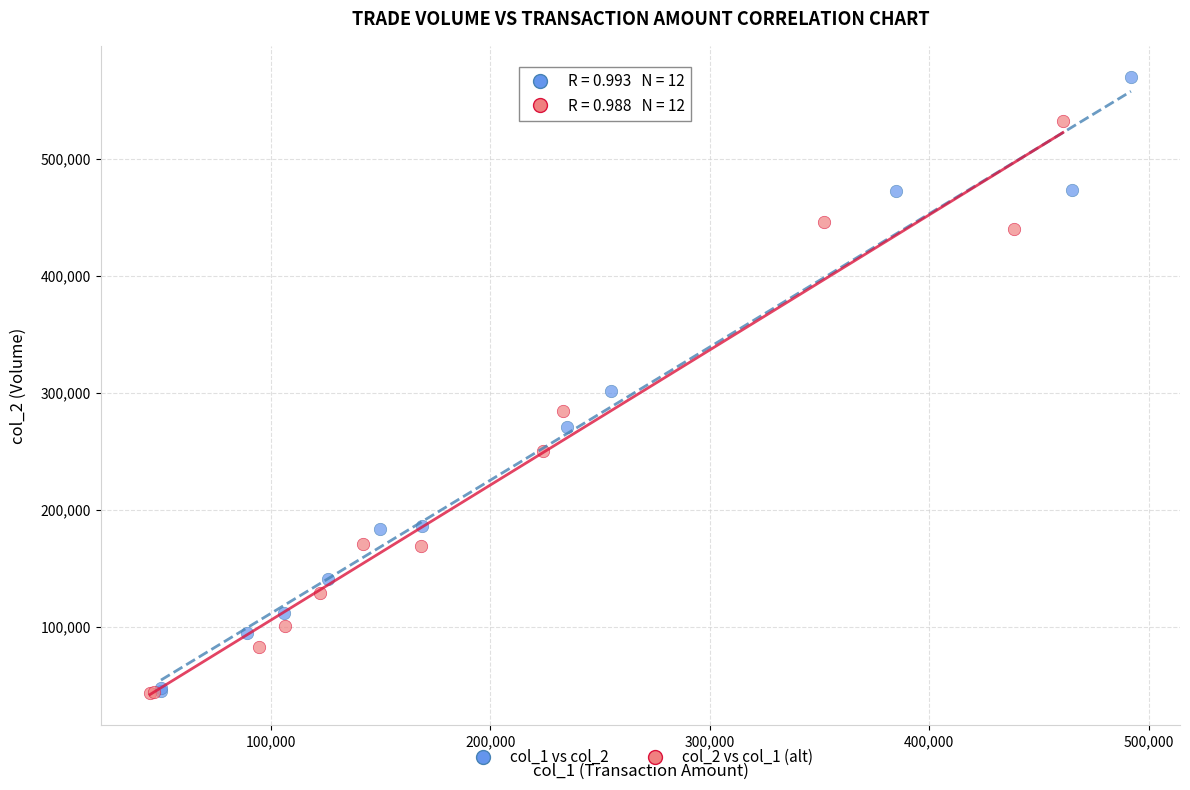

What are all the series names shown in the legend?

col_1 vs col_2, col_2 vs col_1 (alt)